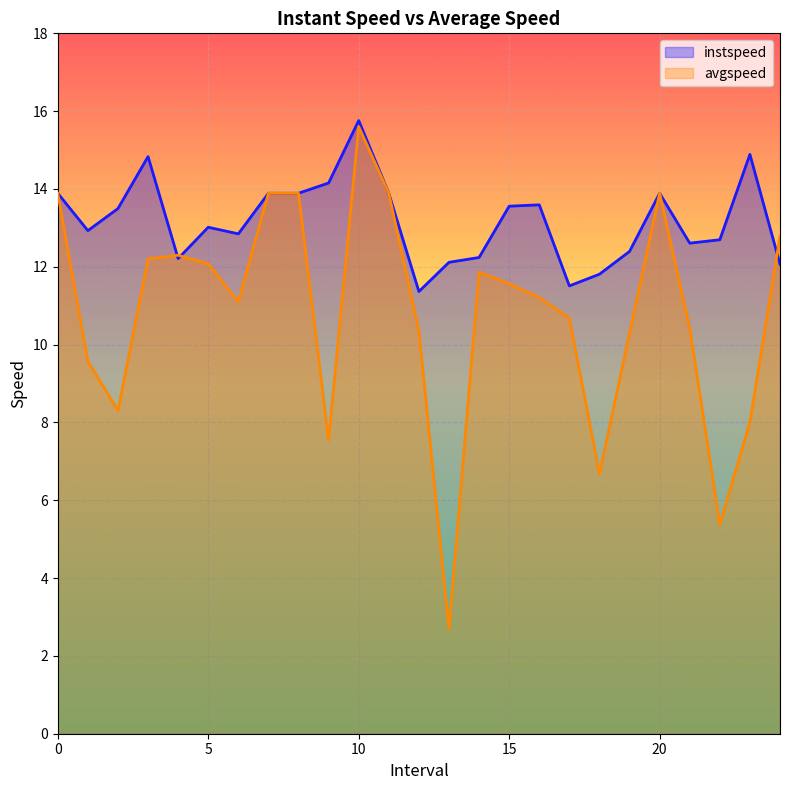

Reading right to left, list all the values displayed in this chart.

instspeed: 12.1	14.9	12.7	12.6	13.9	12.4	11.8	11.5	13.6	13.6	12.2	12.1	11.4	13.9	15.8	14.2	13.9	13.9	12.8	13.0	12.2	14.8	13.5	12.9	13.9
avgspeed: 12.8	8.0	5.4	10.4	13.9	10.3	6.7	10.7	11.2	11.6	11.9	2.7	10.4	13.9	15.6	7.5	13.9	13.9	11.1	12.1	12.3	12.2	8.3	9.6	13.9